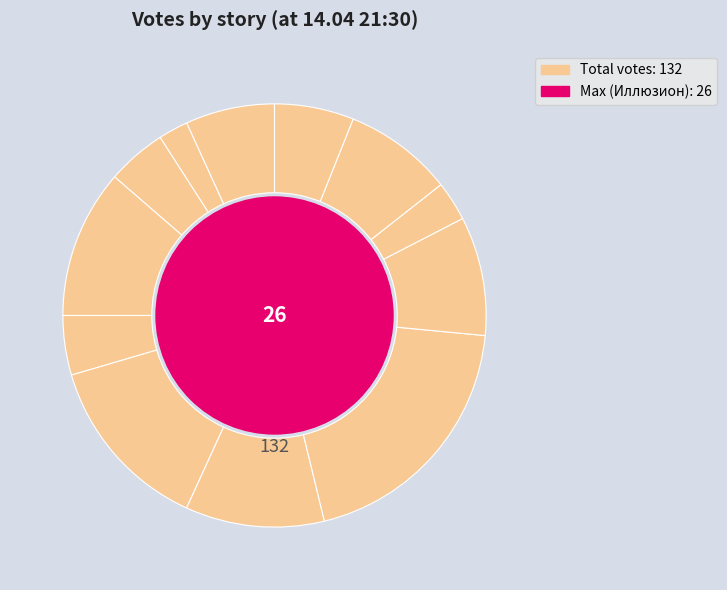

How many segments does this pie chart have?

12